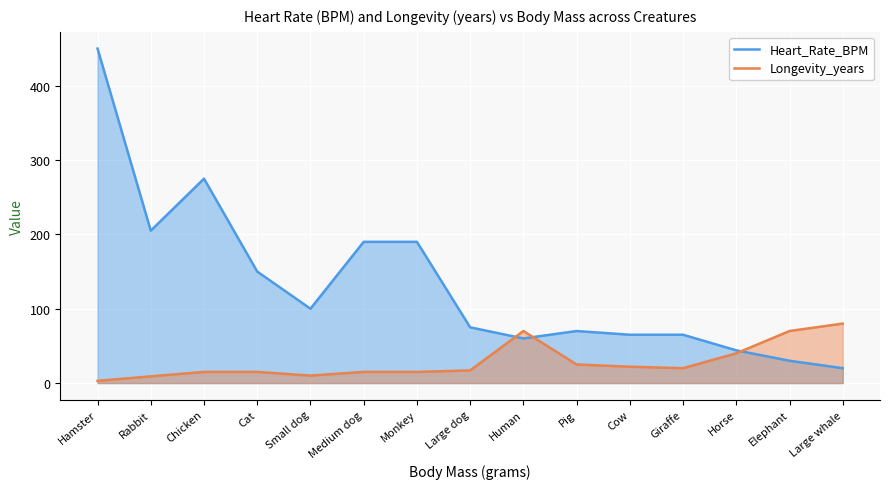

List the series in order of their peak value, highest first.

Heart_Rate_BPM, Longevity_years